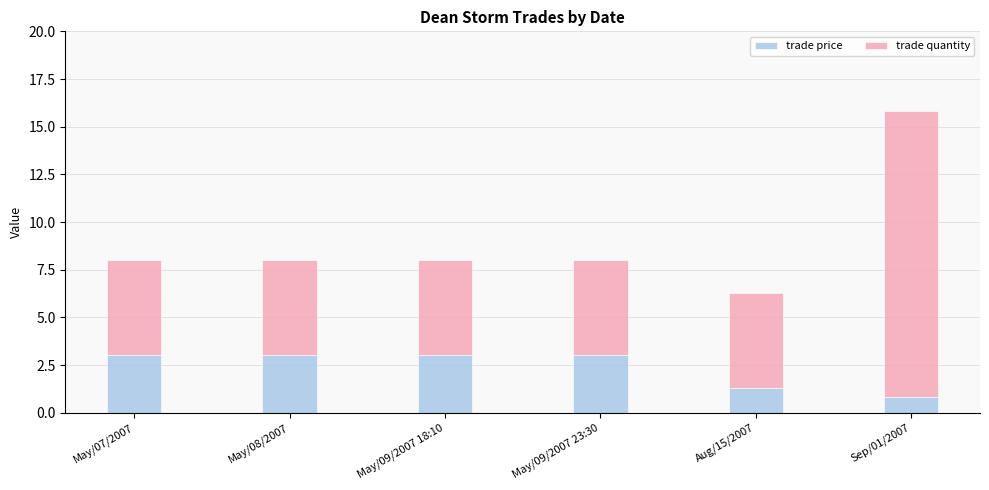

Reading left to right, transcribe the values for trade price.

May/07/2007=3.0	May/08/2007=3.0	May/09/2007 18:10=3.0	May/09/2007 23:30=3.0	Aug/15/2007=1.3	Sep/01/2007=0.8